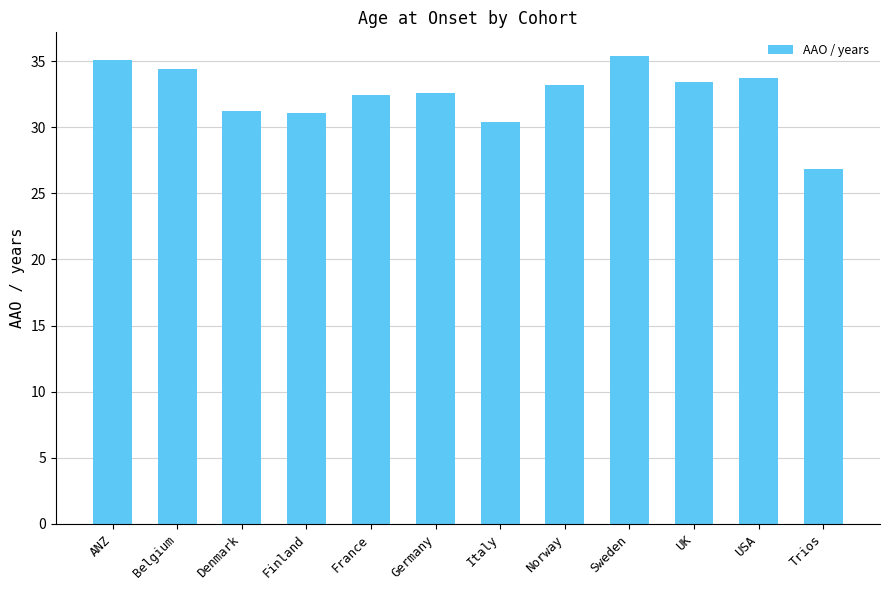

What is the change in value from Denmark to France?

+1.2